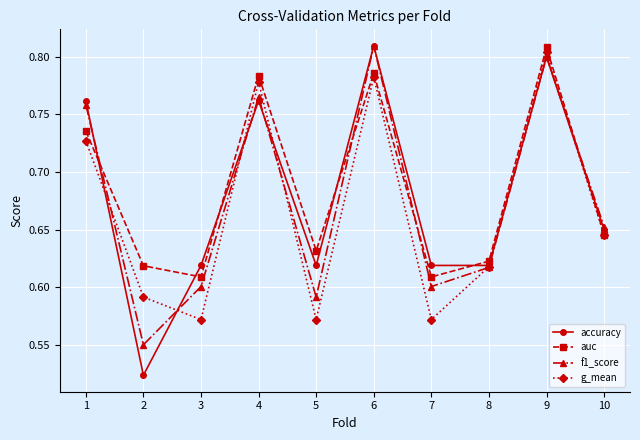

Is it true that f1_score equals 0.2 at 3?

False